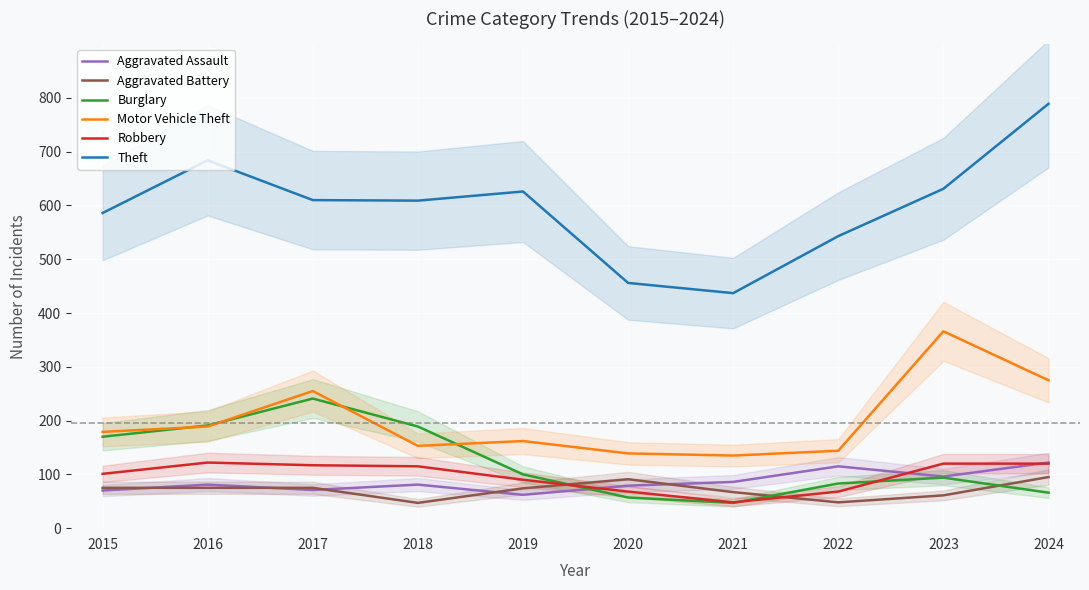

How many categories are shown in the chart?

10